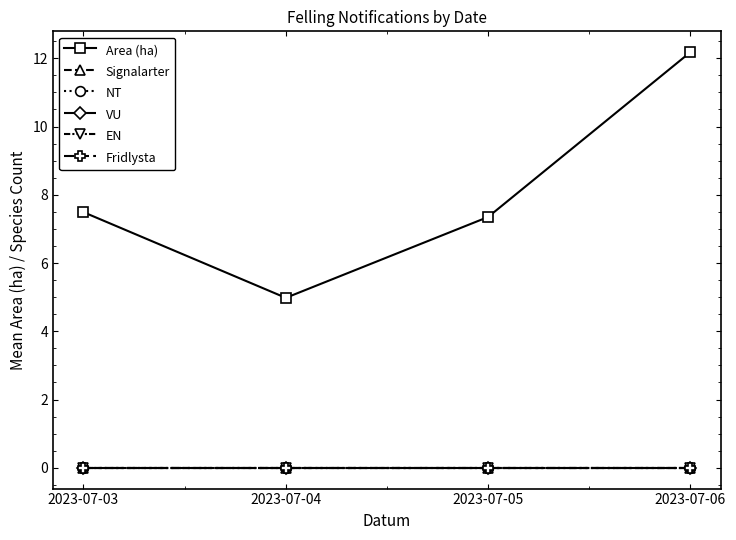

What is the maximum value shown in the chart?

12.2